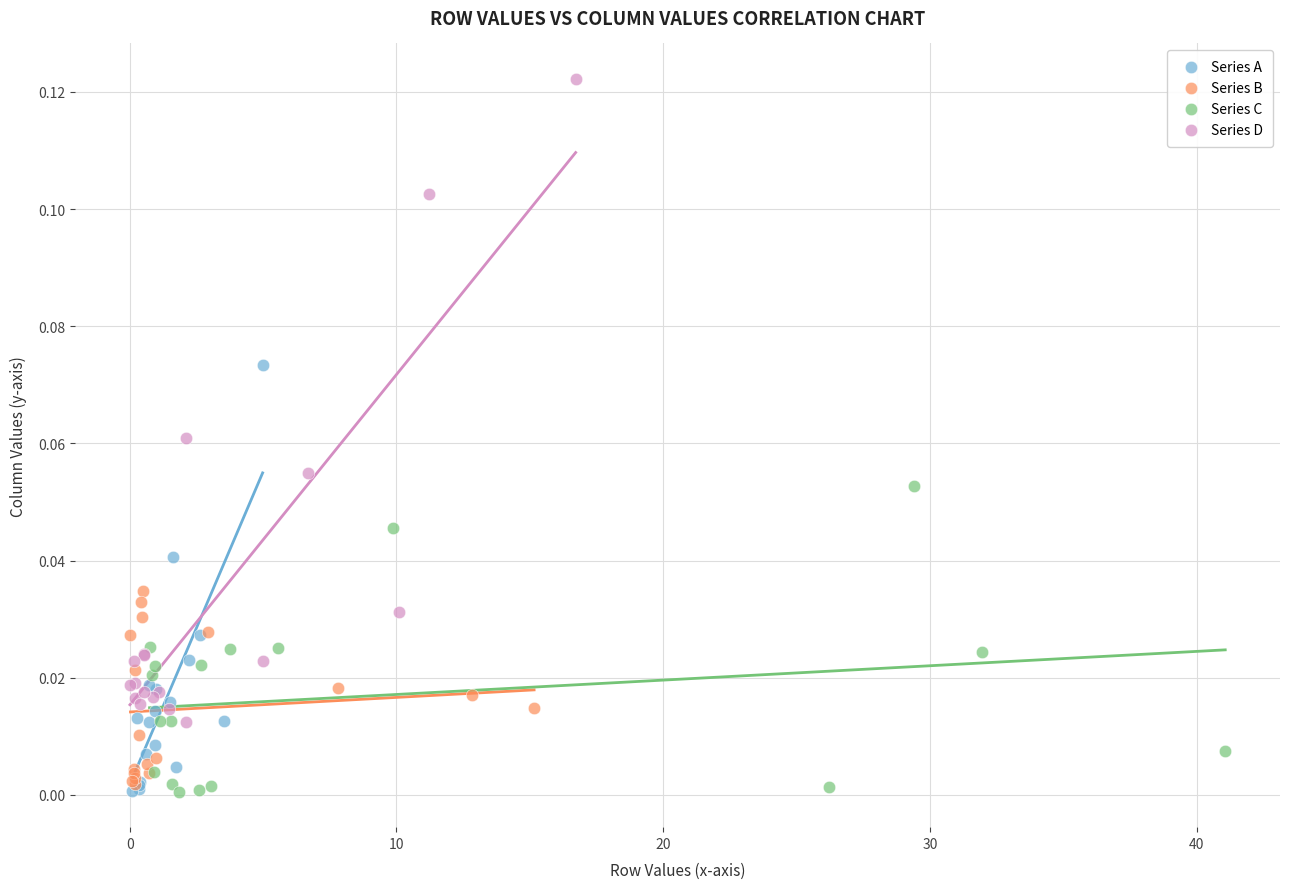

Which series contains the highest Y value?

Series D